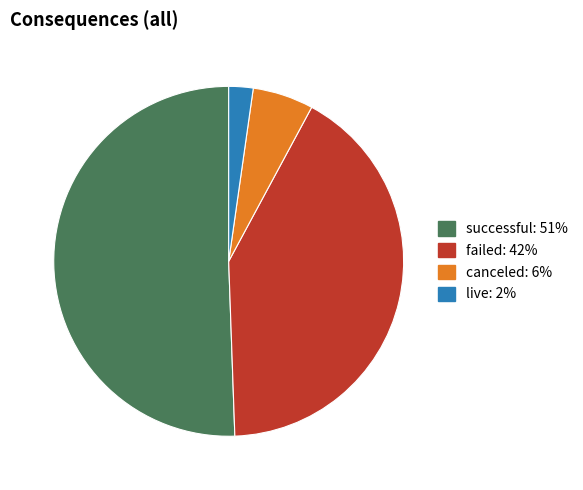

What is the smallest slice in the pie chart?

live